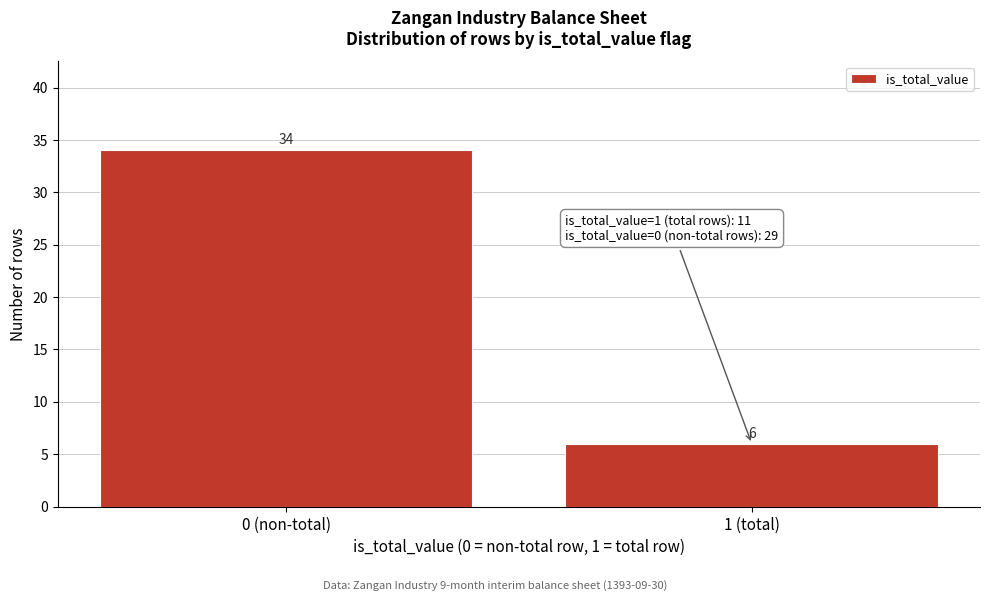

Reading left to right, extract all data points from this chart.

34	6